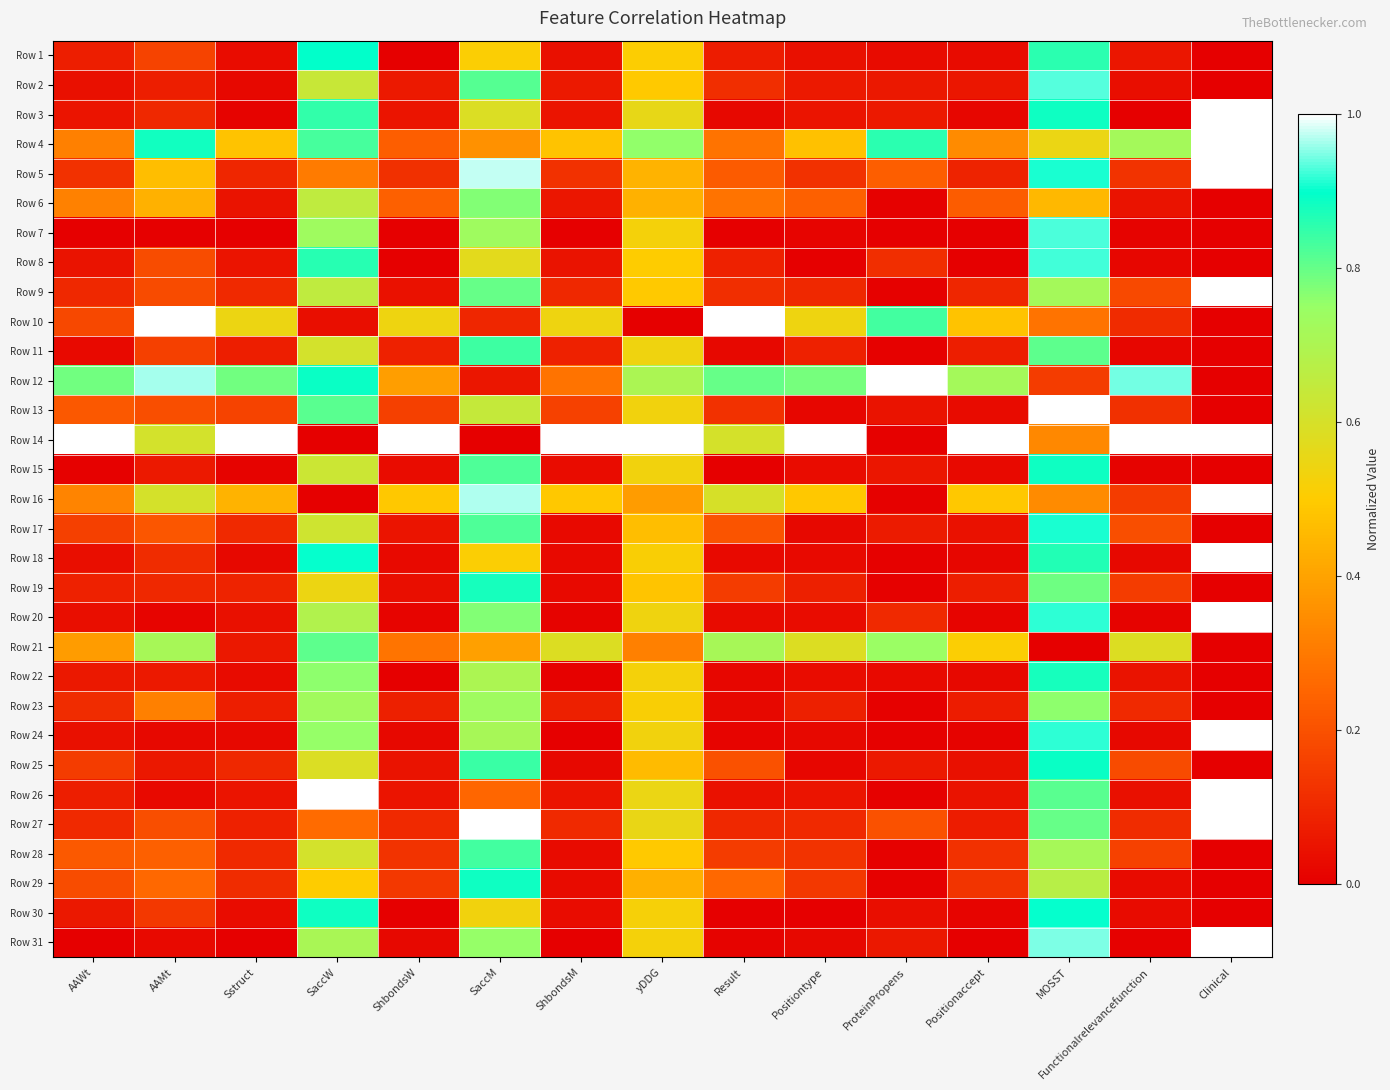

Reading right to left, list all the values displayed in this chart.

Row 1: Clinical=0.0	Functionalrelevancefunction=0.1	MOSST=0.9	Positionaccept=0.0	ProteinPropens=0.0	Positiontype=0.0	Result=0.1	yDDG=0.5	ShbondsM=0.0	SaccM=0.5	ShbondsW=0.0	SaccW=0.9	Sstruct=0.0	AAMt=0.2	AAWt=0.1
Row 2: Clinical=0.0	Functionalrelevancefunction=0.0	MOSST=0.9	Positionaccept=0.1	ProteinPropens=0.1	Positiontype=0.1	Result=0.1	yDDG=0.5	ShbondsM=0.1	SaccM=0.8	ShbondsW=0.1	SaccW=0.6	Sstruct=0.0	AAMt=0.1	AAWt=0.0
Row 3: Clinical=1.0	Functionalrelevancefunction=0.0	MOSST=0.9	Positionaccept=0.0	ProteinPropens=0.1	Positiontype=0.1	Result=0.0	yDDG=0.6	ShbondsM=0.1	SaccM=0.6	ShbondsW=0.1	SaccW=0.8	Sstruct=0.0	AAMt=0.1	AAWt=0.1
Row 4: Clinical=1.0	Functionalrelevancefunction=0.7	MOSST=0.6	Positionaccept=0.3	ProteinPropens=0.9	Positiontype=0.5	Result=0.3	yDDG=0.8	ShbondsM=0.5	SaccM=0.4	ShbondsW=0.2	SaccW=0.8	Sstruct=0.5	AAMt=0.9	AAWt=0.3
Row 5: Clinical=1.0	Functionalrelevancefunction=0.1	MOSST=0.9	Positionaccept=0.1	ProteinPropens=0.2	Positiontype=0.1	Result=0.2	yDDG=0.4	ShbondsM=0.1	SaccM=1.0	ShbondsW=0.1	SaccW=0.3	Sstruct=0.1	AAMt=0.5	AAWt=0.1
Row 6: Clinical=0.0	Functionalrelevancefunction=0.0	MOSST=0.5	Positionaccept=0.2	ProteinPropens=0.0	Positiontype=0.2	Result=0.3	yDDG=0.4	ShbondsM=0.1	SaccM=0.8	ShbondsW=0.2	SaccW=0.7	Sstruct=0.1	AAMt=0.4	AAWt=0.3
Row 7: Clinical=0.0	Functionalrelevancefunction=0.0	MOSST=0.9	Positionaccept=0.0	ProteinPropens=0.0	Positiontype=0.0	Result=0.0	yDDG=0.5	ShbondsM=0.0	SaccM=0.7	ShbondsW=0.0	SaccW=0.7	Sstruct=0.0	AAMt=0.0	AAWt=0.0
Row 8: Clinical=0.0	Functionalrelevancefunction=0.0	MOSST=0.9	Positionaccept=0.0	ProteinPropens=0.1	Positiontype=0.0	Result=0.1	yDDG=0.5	ShbondsM=0.0	SaccM=0.6	ShbondsW=0.0	SaccW=0.9	Sstruct=0.1	AAMt=0.2	AAWt=0.0
Row 9: Clinical=1.0	Functionalrelevancefunction=0.2	MOSST=0.7	Positionaccept=0.1	ProteinPropens=0.0	Positiontype=0.1	Result=0.1	yDDG=0.5	ShbondsM=0.1	SaccM=0.8	ShbondsW=0.0	SaccW=0.7	Sstruct=0.1	AAMt=0.2	AAWt=0.1
Row 10: Clinical=0.0	Functionalrelevancefunction=0.1	MOSST=0.3	Positionaccept=0.5	ProteinPropens=0.8	Positiontype=0.5	Result=1.0	yDDG=0.0	ShbondsM=0.5	SaccM=0.1	ShbondsW=0.5	SaccW=0.0	Sstruct=0.5	AAMt=1.0	AAWt=0.2
Row 11: Clinical=0.0	Functionalrelevancefunction=0.0	MOSST=0.8	Positionaccept=0.1	ProteinPropens=0.0	Positiontype=0.1	Result=0.0	yDDG=0.5	ShbondsM=0.1	SaccM=0.8	ShbondsW=0.1	SaccW=0.6	Sstruct=0.1	AAMt=0.2	AAWt=0.0
Row 12: Clinical=0.0	Functionalrelevancefunction=0.9	MOSST=0.1	Positionaccept=0.7	ProteinPropens=1.0	Positiontype=0.8	Result=0.8	yDDG=0.7	ShbondsM=0.3	SaccM=0.1	ShbondsW=0.4	SaccW=0.9	Sstruct=0.8	AAMt=1.0	AAWt=0.8
Row 13: Clinical=0.0	Functionalrelevancefunction=0.1	MOSST=1.0	Positionaccept=0.0	ProteinPropens=0.0	Positiontype=0.0	Result=0.1	yDDG=0.5	ShbondsM=0.2	SaccM=0.6	ShbondsW=0.2	SaccW=0.8	Sstruct=0.2	AAMt=0.2	AAWt=0.2
Row 14: Clinical=1.0	Functionalrelevancefunction=1.0	MOSST=0.3	Positionaccept=1.0	ProteinPropens=0.0	Positiontype=1.0	Result=0.6	yDDG=1.0	ShbondsM=1.0	SaccM=0.0	ShbondsW=1.0	SaccW=0.0	Sstruct=1.0	AAMt=0.6	AAWt=1.0
Row 15: Clinical=0.0	Functionalrelevancefunction=0.0	MOSST=0.9	Positionaccept=0.0	ProteinPropens=0.1	Positiontype=0.0	Result=0.0	yDDG=0.5	ShbondsM=0.0	SaccM=0.8	ShbondsW=0.0	SaccW=0.6	Sstruct=0.0	AAMt=0.1	AAWt=0.0
Row 16: Clinical=1.0	Functionalrelevancefunction=0.1	MOSST=0.3	Positionaccept=0.5	ProteinPropens=0.0	Positiontype=0.5	Result=0.6	yDDG=0.4	ShbondsM=0.5	SaccM=1.0	ShbondsW=0.5	SaccW=0.0	Sstruct=0.4	AAMt=0.6	AAWt=0.3
Row 17: Clinical=0.0	Functionalrelevancefunction=0.2	MOSST=0.9	Positionaccept=0.0	ProteinPropens=0.1	Positiontype=0.0	Result=0.2	yDDG=0.5	ShbondsM=0.0	SaccM=0.8	ShbondsW=0.1	SaccW=0.6	Sstruct=0.1	AAMt=0.2	AAWt=0.2
Row 18: Clinical=1.0	Functionalrelevancefunction=0.0	MOSST=0.9	Positionaccept=0.0	ProteinPropens=0.0	Positiontype=0.0	Result=0.0	yDDG=0.5	ShbondsM=0.0	SaccM=0.5	ShbondsW=0.0	SaccW=0.9	Sstruct=0.0	AAMt=0.1	AAWt=0.0
Row 19: Clinical=0.0	Functionalrelevancefunction=0.2	MOSST=0.8	Positionaccept=0.1	ProteinPropens=0.0	Positiontype=0.1	Result=0.1	yDDG=0.5	ShbondsM=0.0	SaccM=0.9	ShbondsW=0.0	SaccW=0.5	Sstruct=0.1	AAMt=0.1	AAWt=0.1
Row 20: Clinical=1.0	Functionalrelevancefunction=0.0	MOSST=0.9	Positionaccept=0.0	ProteinPropens=0.1	Positiontype=0.0	Result=0.0	yDDG=0.5	ShbondsM=0.0	SaccM=0.8	ShbondsW=0.0	SaccW=0.7	Sstruct=0.0	AAMt=0.0	AAWt=0.0
Row 21: Clinical=0.0	Functionalrelevancefunction=0.6	MOSST=0.0	Positionaccept=0.5	ProteinPropens=0.7	Positiontype=0.6	Result=0.7	yDDG=0.3	ShbondsM=0.6	SaccM=0.4	ShbondsW=0.3	SaccW=0.8	Sstruct=0.1	AAMt=0.7	AAWt=0.4
Row 22: Clinical=0.0	Functionalrelevancefunction=0.0	MOSST=0.9	Positionaccept=0.0	ProteinPropens=0.0	Positiontype=0.0	Result=0.0	yDDG=0.5	ShbondsM=0.0	SaccM=0.7	ShbondsW=0.0	SaccW=0.8	Sstruct=0.0	AAMt=0.1	AAWt=0.1
Row 23: Clinical=0.0	Functionalrelevancefunction=0.1	MOSST=0.8	Positionaccept=0.1	ProteinPropens=0.0	Positiontype=0.1	Result=0.0	yDDG=0.5	ShbondsM=0.1	SaccM=0.7	ShbondsW=0.1	SaccW=0.7	Sstruct=0.1	AAMt=0.3	AAWt=0.1
Row 24: Clinical=1.0	Functionalrelevancefunction=0.0	MOSST=0.9	Positionaccept=0.0	ProteinPropens=0.0	Positiontype=0.0	Result=0.0	yDDG=0.5	ShbondsM=0.0	SaccM=0.7	ShbondsW=0.0	SaccW=0.8	Sstruct=0.0	AAMt=0.0	AAWt=0.0
Row 25: Clinical=0.0	Functionalrelevancefunction=0.2	MOSST=0.9	Positionaccept=0.0	ProteinPropens=0.1	Positiontype=0.0	Result=0.2	yDDG=0.5	ShbondsM=0.0	SaccM=0.8	ShbondsW=0.0	SaccW=0.6	Sstruct=0.1	AAMt=0.1	AAWt=0.1
Row 26: Clinical=1.0	Functionalrelevancefunction=0.0	MOSST=0.8	Positionaccept=0.0	ProteinPropens=0.0	Positiontype=0.1	Result=0.0	yDDG=0.5	ShbondsM=0.1	SaccM=0.3	ShbondsW=0.1	SaccW=1.0	Sstruct=0.1	AAMt=0.0	AAWt=0.1
Row 27: Clinical=1.0	Functionalrelevancefunction=0.1	MOSST=0.8	Positionaccept=0.1	ProteinPropens=0.2	Positiontype=0.1	Result=0.1	yDDG=0.6	ShbondsM=0.1	SaccM=1.0	ShbondsW=0.1	SaccW=0.3	Sstruct=0.1	AAMt=0.2	AAWt=0.1
Row 28: Clinical=0.0	Functionalrelevancefunction=0.2	MOSST=0.7	Positionaccept=0.1	ProteinPropens=0.0	Positiontype=0.1	Result=0.2	yDDG=0.5	ShbondsM=0.0	SaccM=0.8	ShbondsW=0.1	SaccW=0.6	Sstruct=0.1	AAMt=0.2	AAWt=0.2
Row 29: Clinical=0.0	Functionalrelevancefunction=0.0	MOSST=0.7	Positionaccept=0.1	ProteinPropens=0.0	Positiontype=0.1	Result=0.3	yDDG=0.4	ShbondsM=0.0	SaccM=0.9	ShbondsW=0.1	SaccW=0.5	Sstruct=0.1	AAMt=0.3	AAWt=0.2
Row 30: Clinical=0.0	Functionalrelevancefunction=0.0	MOSST=0.9	Positionaccept=0.0	ProteinPropens=0.0	Positiontype=0.0	Result=0.0	yDDG=0.5	ShbondsM=0.0	SaccM=0.5	ShbondsW=0.0	SaccW=0.9	Sstruct=0.0	AAMt=0.1	AAWt=0.1
Row 31: Clinical=1.0	Functionalrelevancefunction=0.0	MOSST=0.9	Positionaccept=0.0	ProteinPropens=0.1	Positiontype=0.0	Result=0.0	yDDG=0.5	ShbondsM=0.0	SaccM=0.8	ShbondsW=0.0	SaccW=0.7	Sstruct=0.0	AAMt=0.0	AAWt=0.0